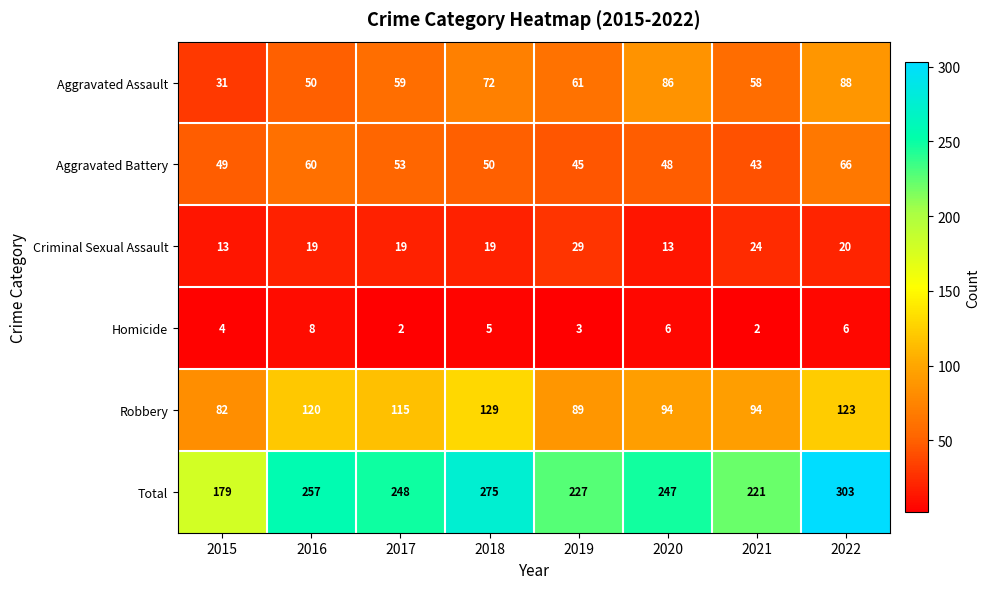

How many data points does each series have?

8